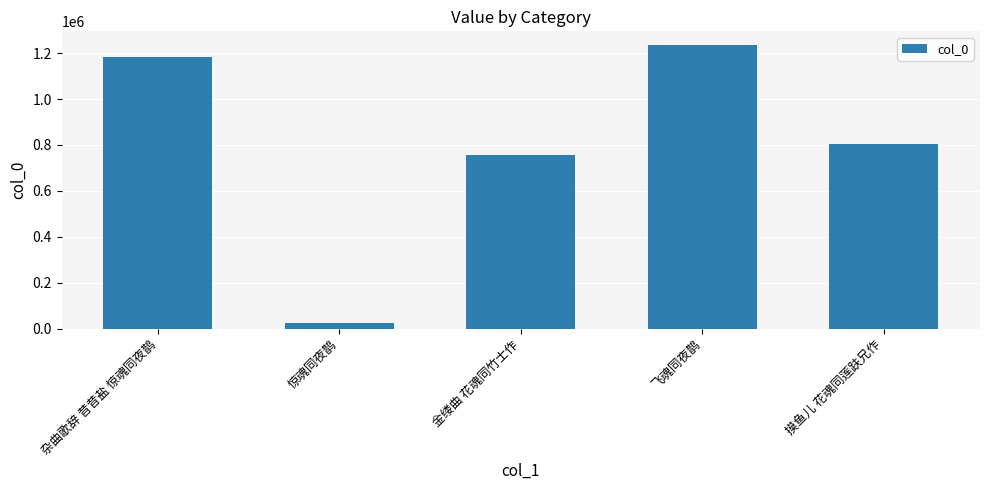

What is the sum of all values?

4004811